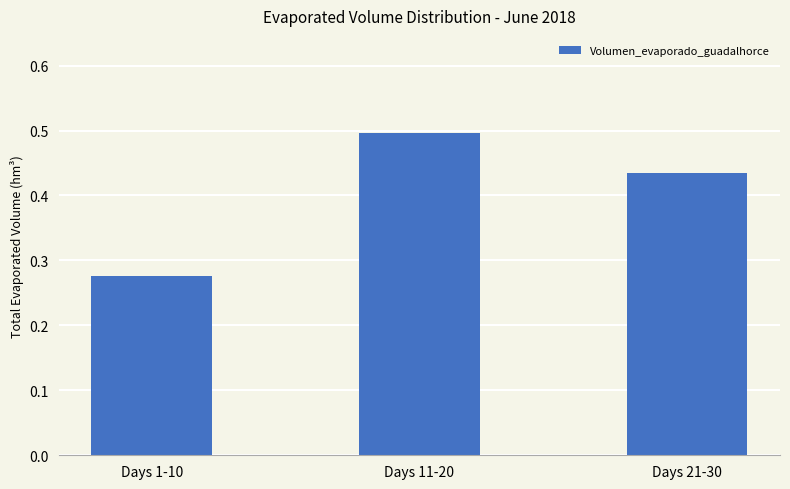

Is it true that the value at Days 11-20 is 0.5?

True